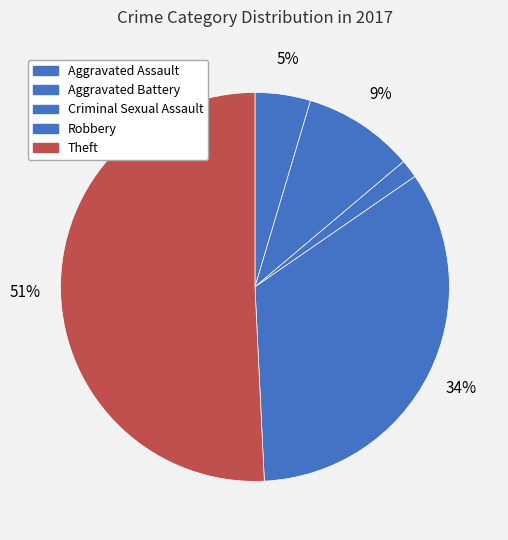

Count the number of slices in the pie.

5